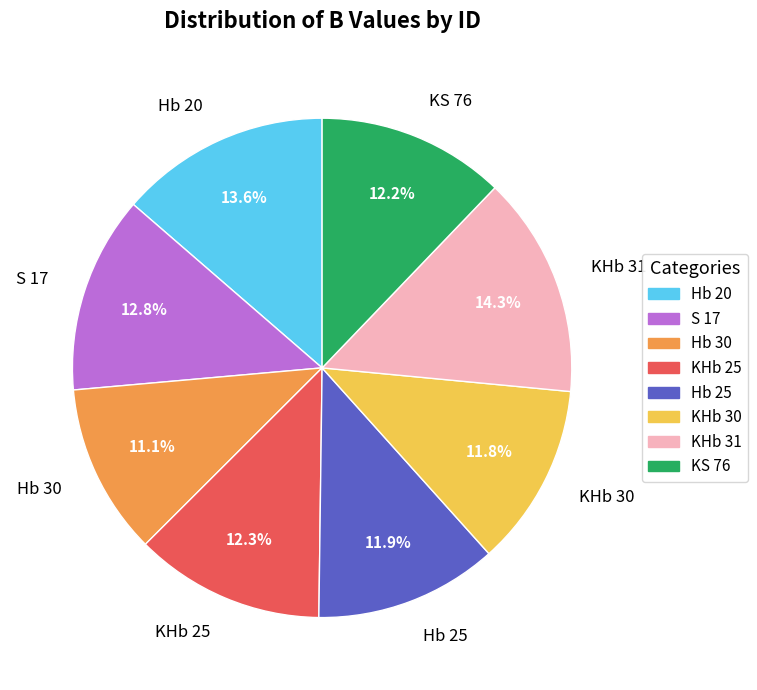

Which category has the biggest portion of the pie?

KHb 31